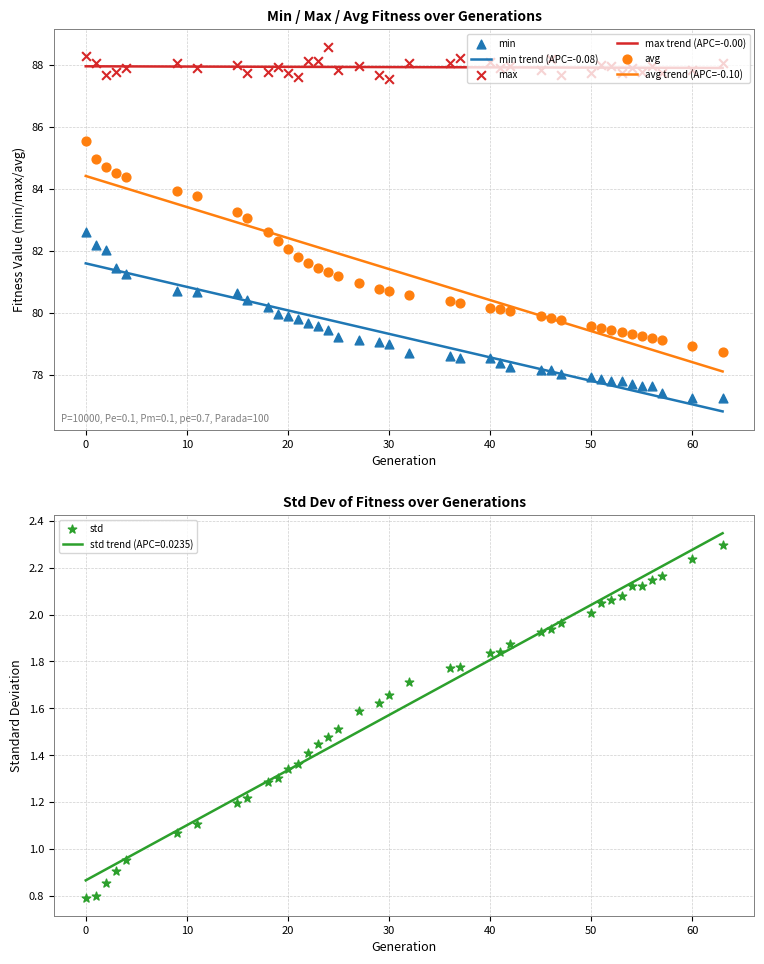

At how many categories does at least one series exceed 4?

39